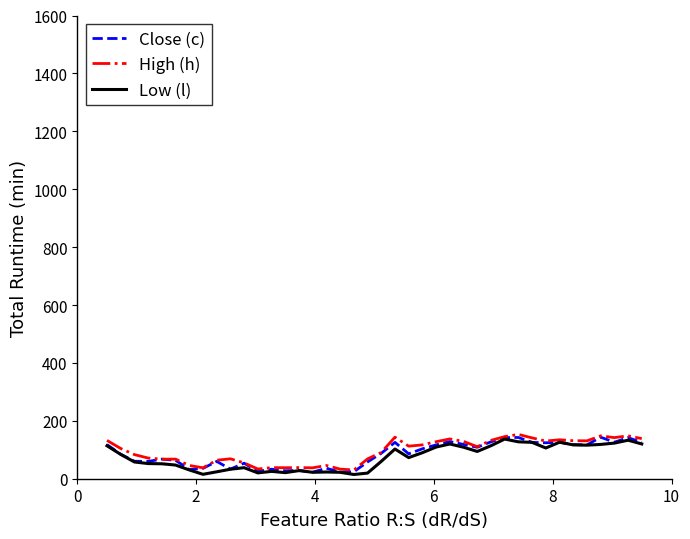

Rank the series by their maximum value, from lowest to highest.

Low (l), Close (c), High (h)